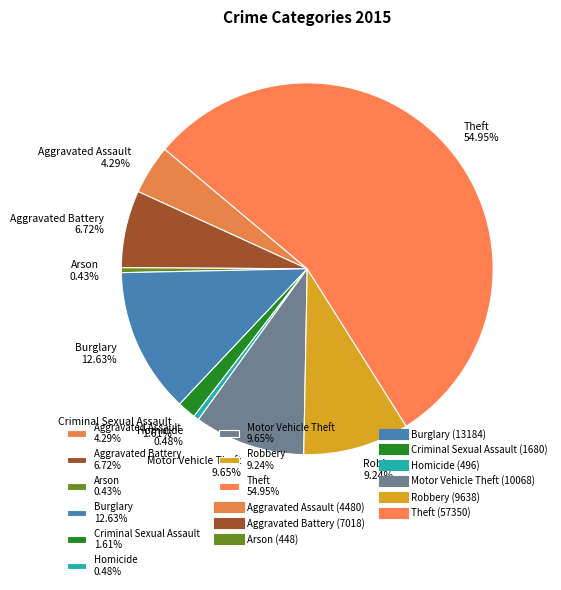

Count the number of slices in the pie.

9